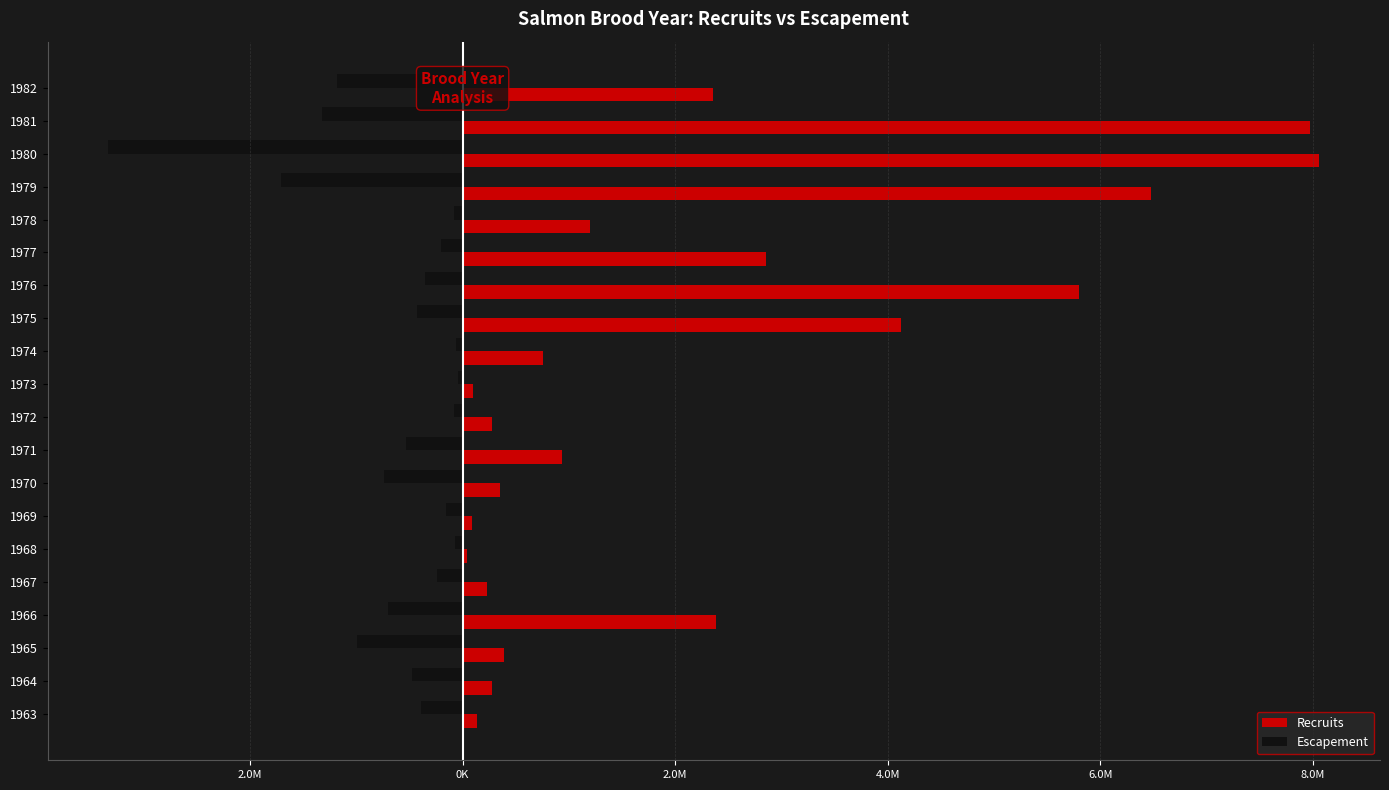

What are all the series names shown in the legend?

Recruits, Escapement